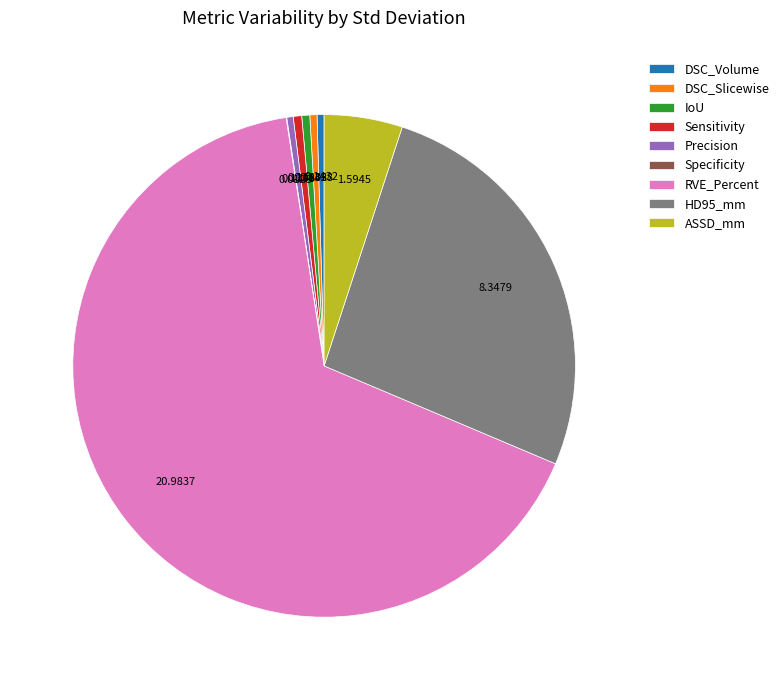

Is the sum of RVE_Percent and ASSD_mm greater than half?

Yes